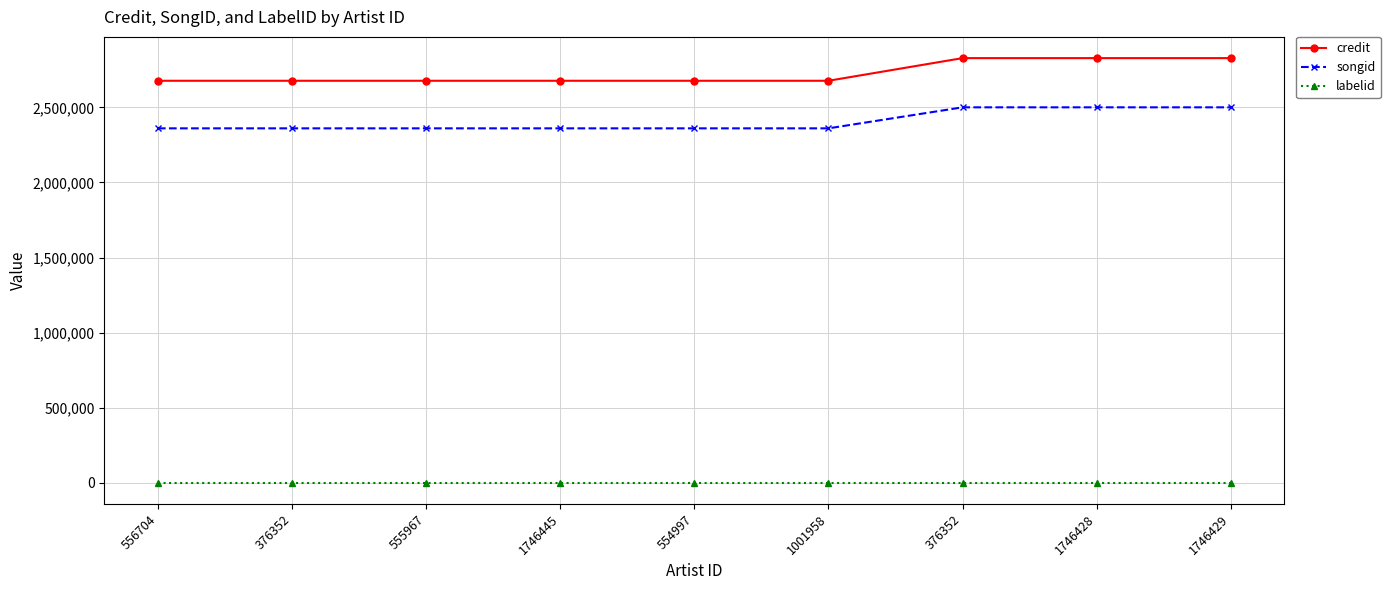

Which series changed the most between 1001958 and 1746428?

credit